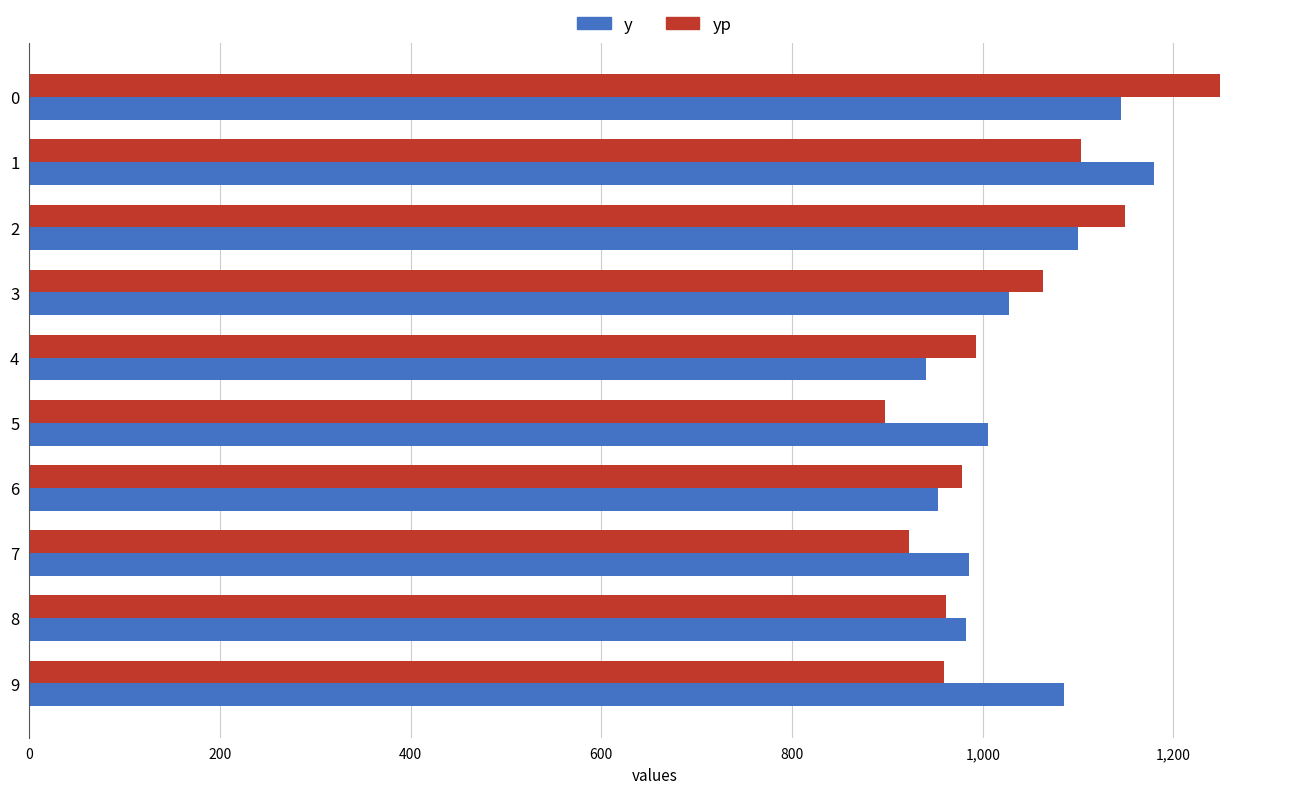

The value of yp at 3 is 1871.2. True or false?

False